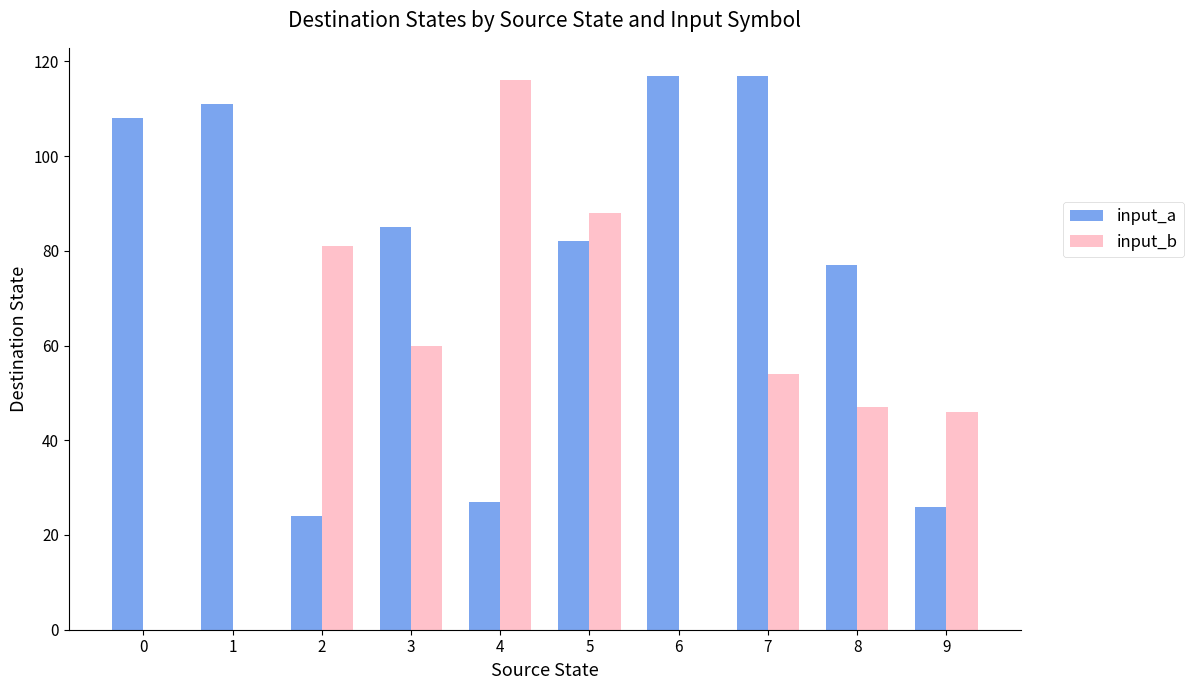

True or false: input_b has a value of 139 at 2.

False